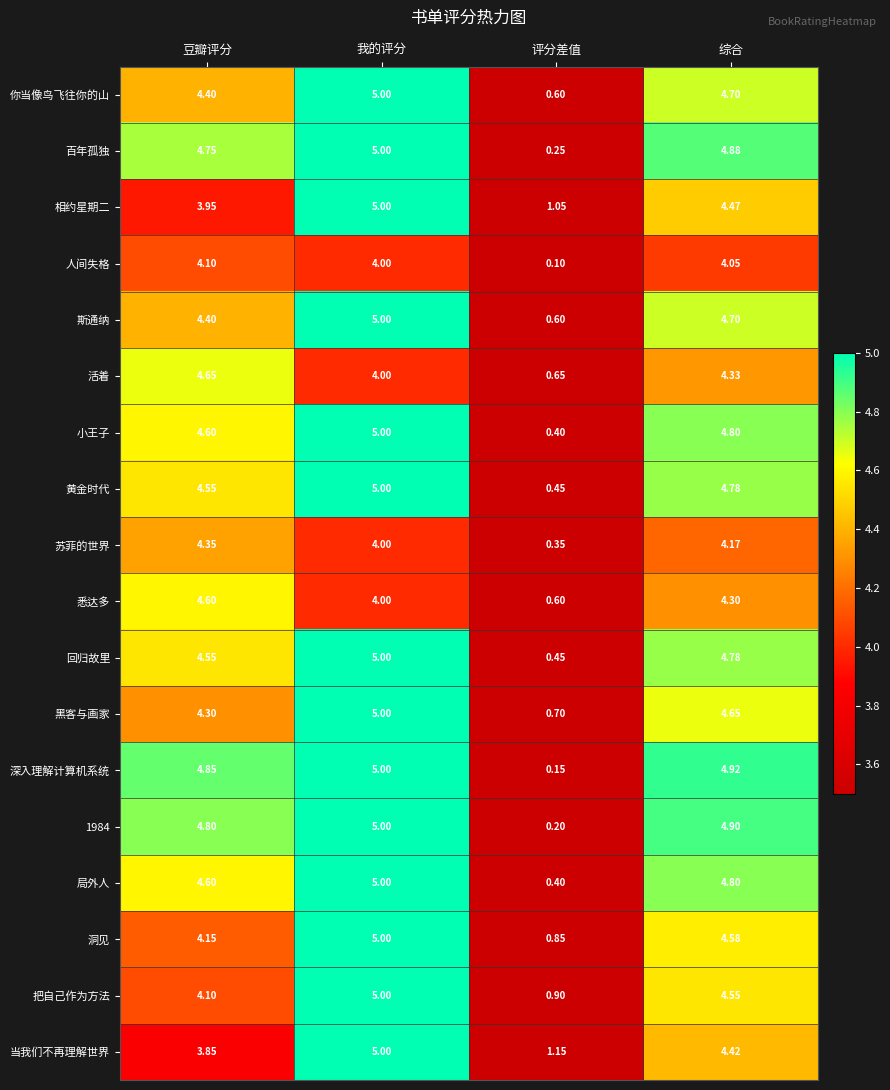

At which label is 人间失格 closest to 2?

评分差值